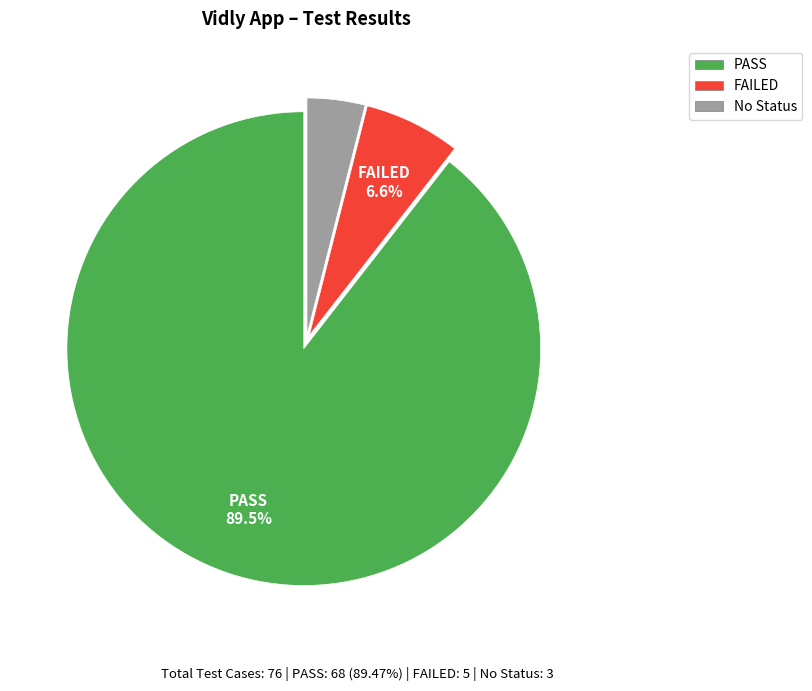

Which slice is the smallest?

No Status